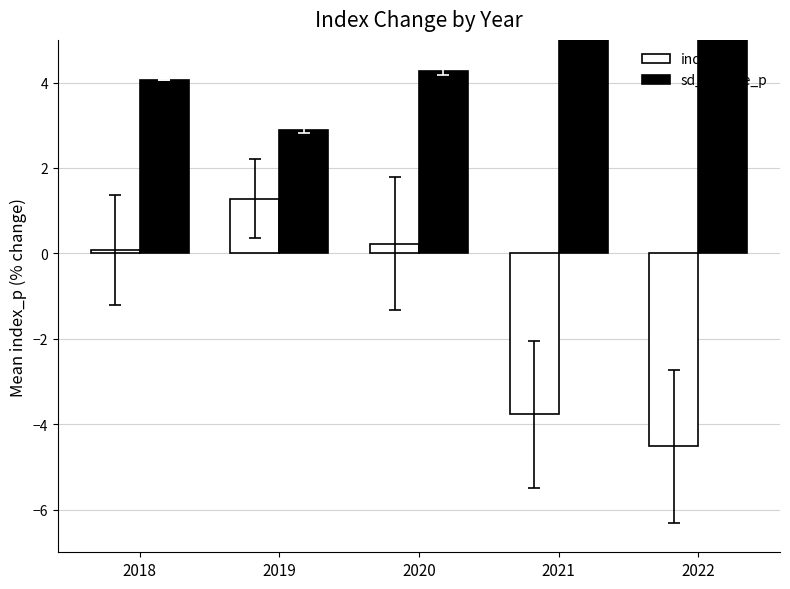

What is the maximum value shown in the chart?

6.4